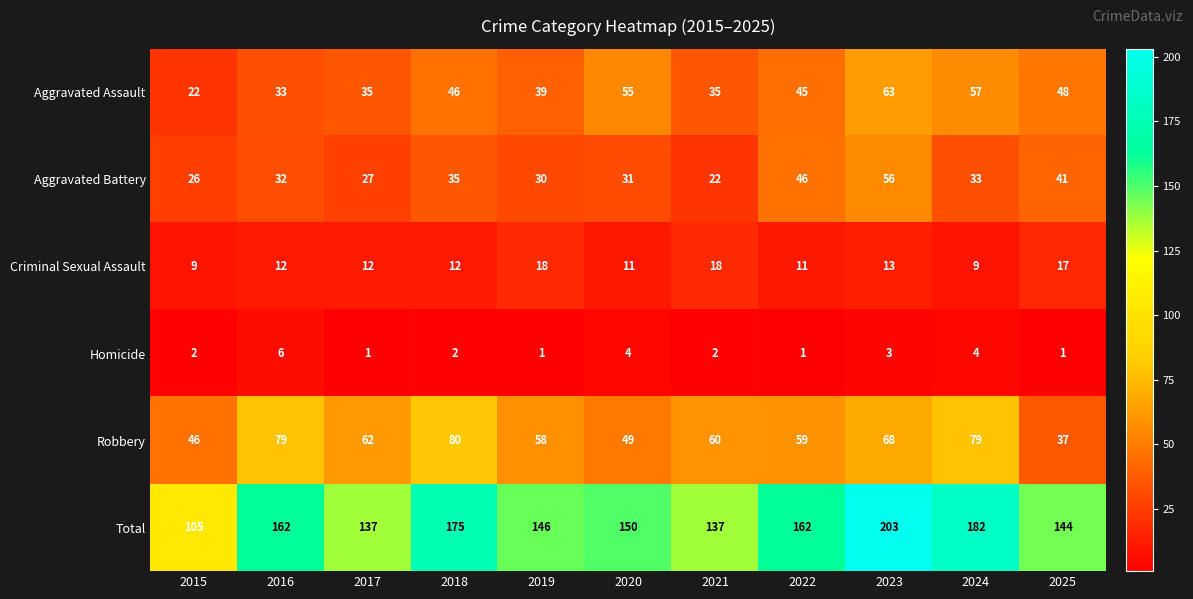

True or false: Total has a value of 162 at 2022.

True